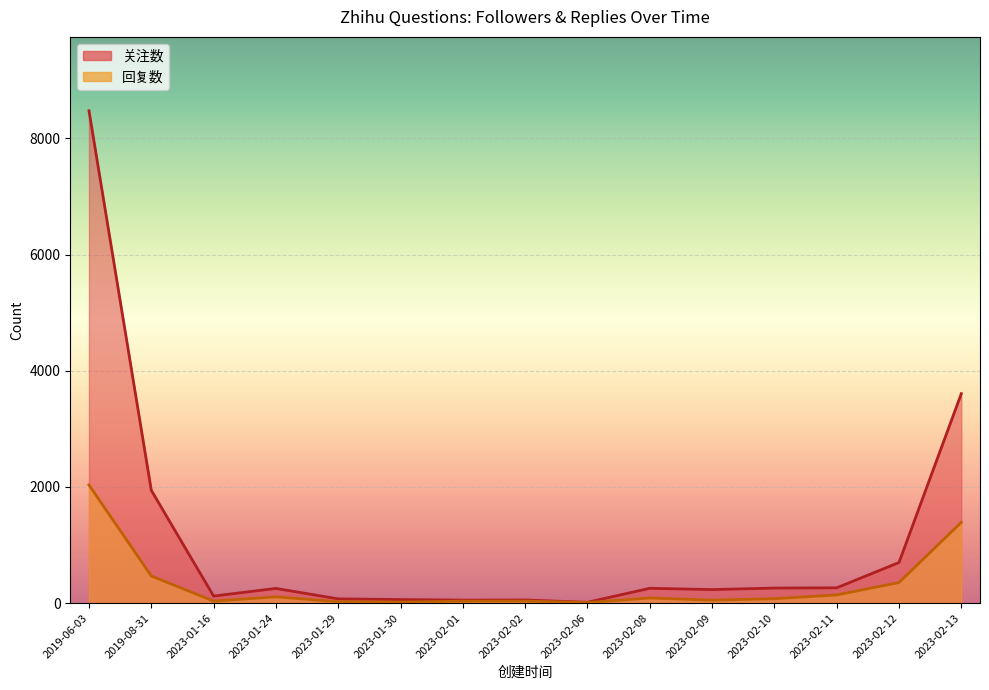

At which category does the chart reach its minimum across all series?

2023-02-06